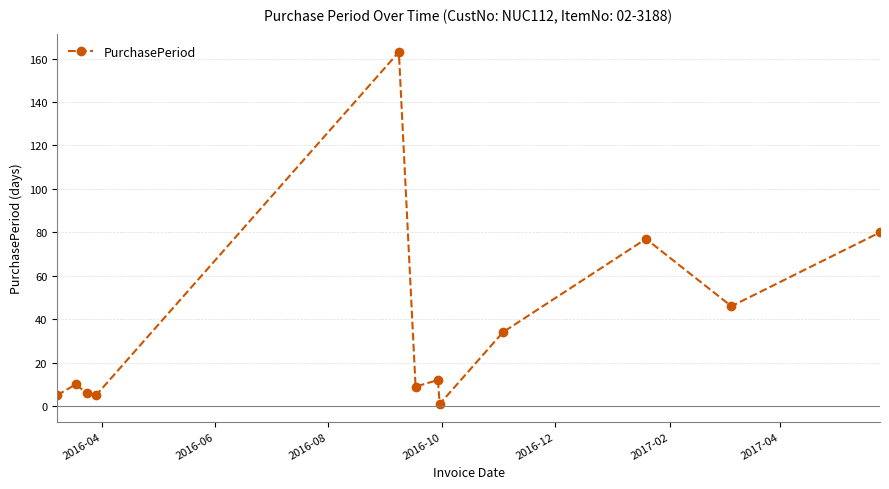

What is the greatest value displayed?

163